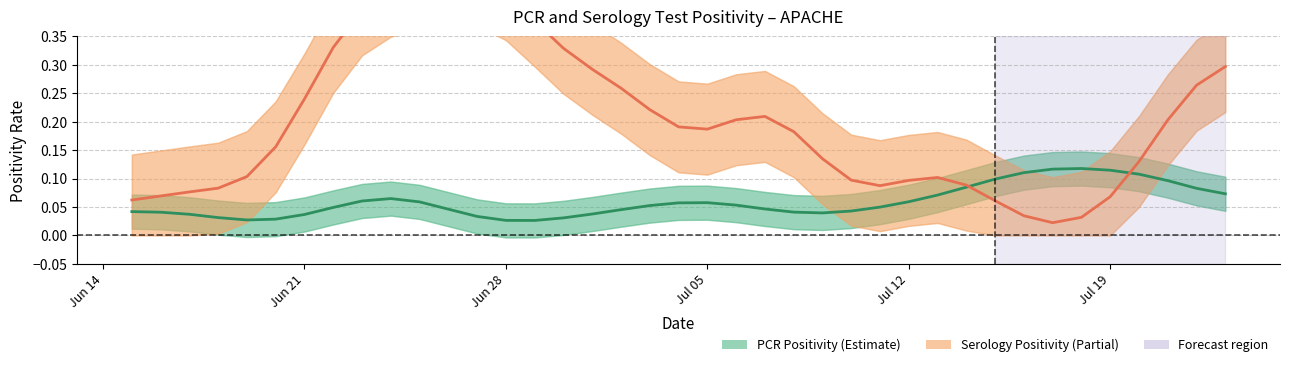

What are all the series names shown in the legend?

PCR Positivity (Estimate), Serology Positivity (Partial)